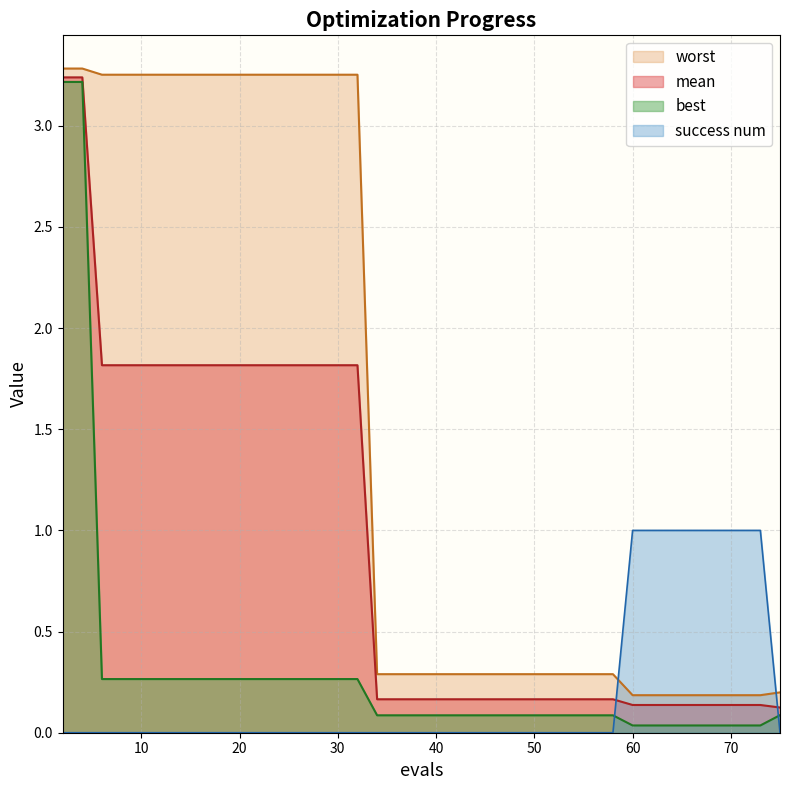

Which has a higher value, 32 or 75?

32